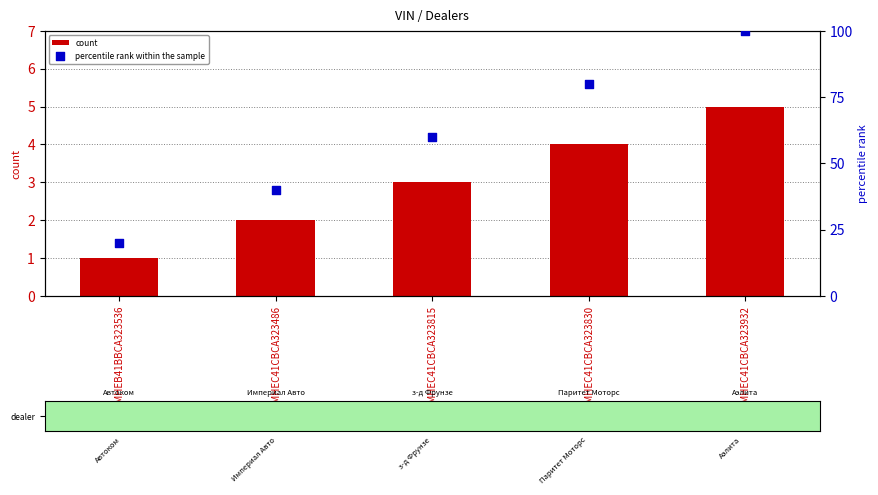

At how many categories does at least one series exceed 23?

4